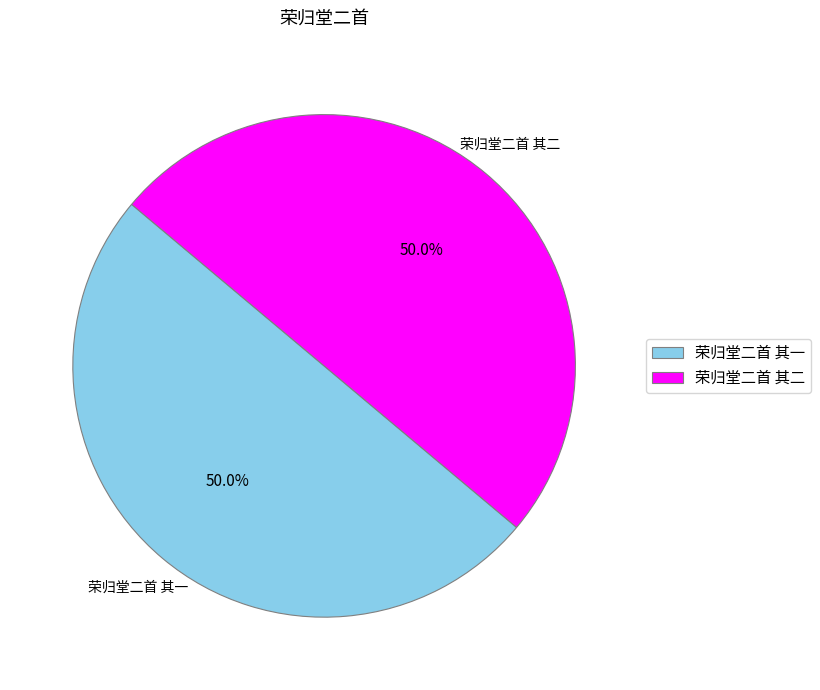

What percentage do 荣归堂二首 其一 and 荣归堂二首 其二 together represent?

100.0%